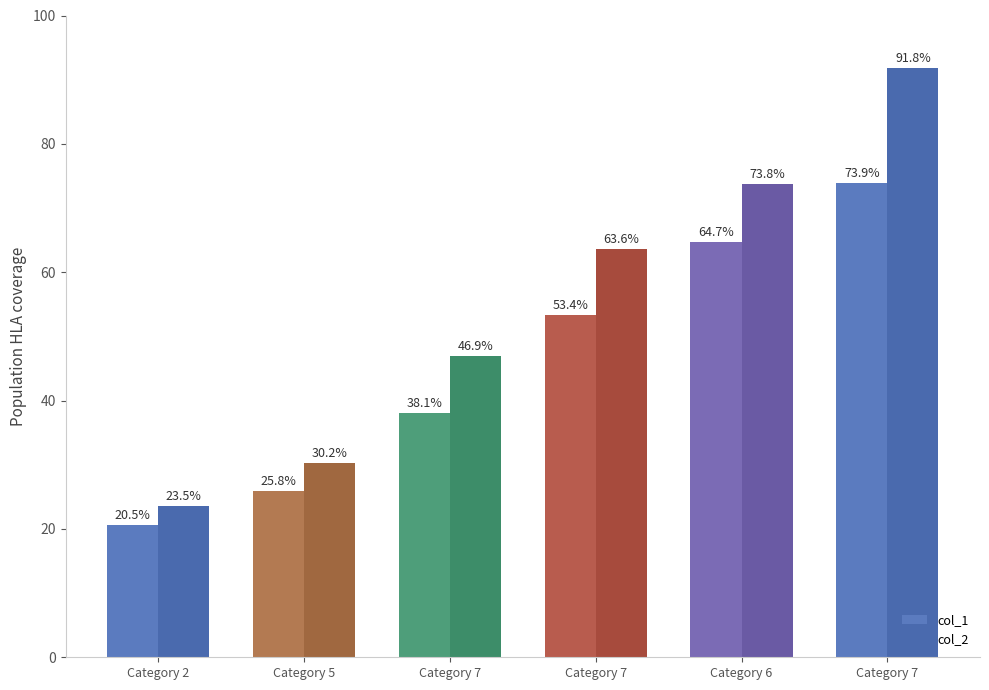

Does the chart contain any negative values?

No